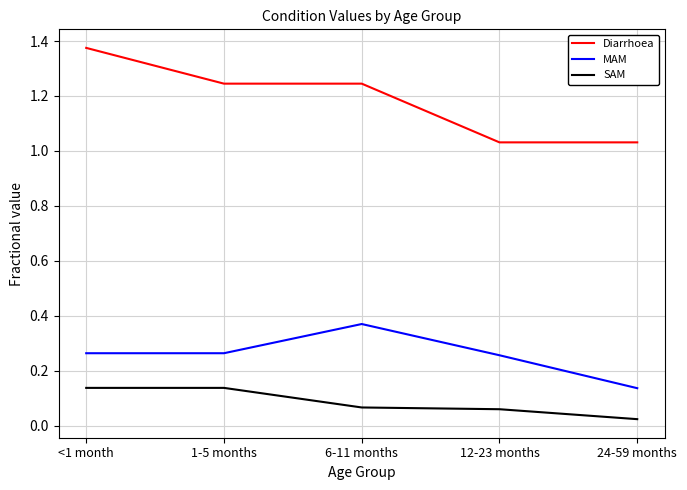

True or false: Diarrhoea and SAM cross at least once.

False